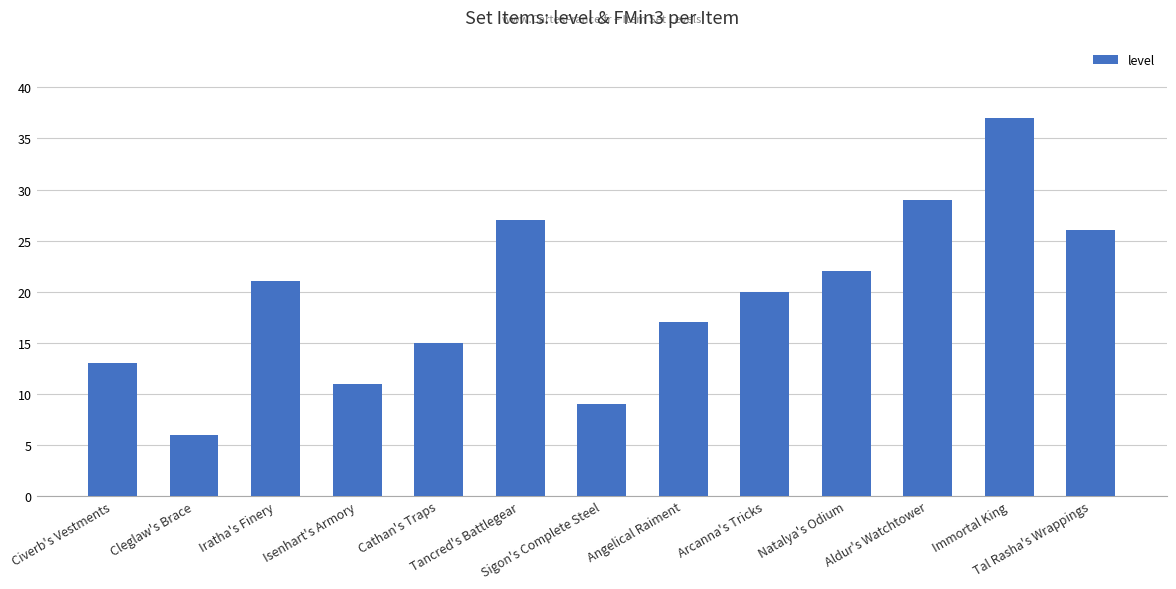

Is it true that the value at Arcanna's Tricks is 8?

False